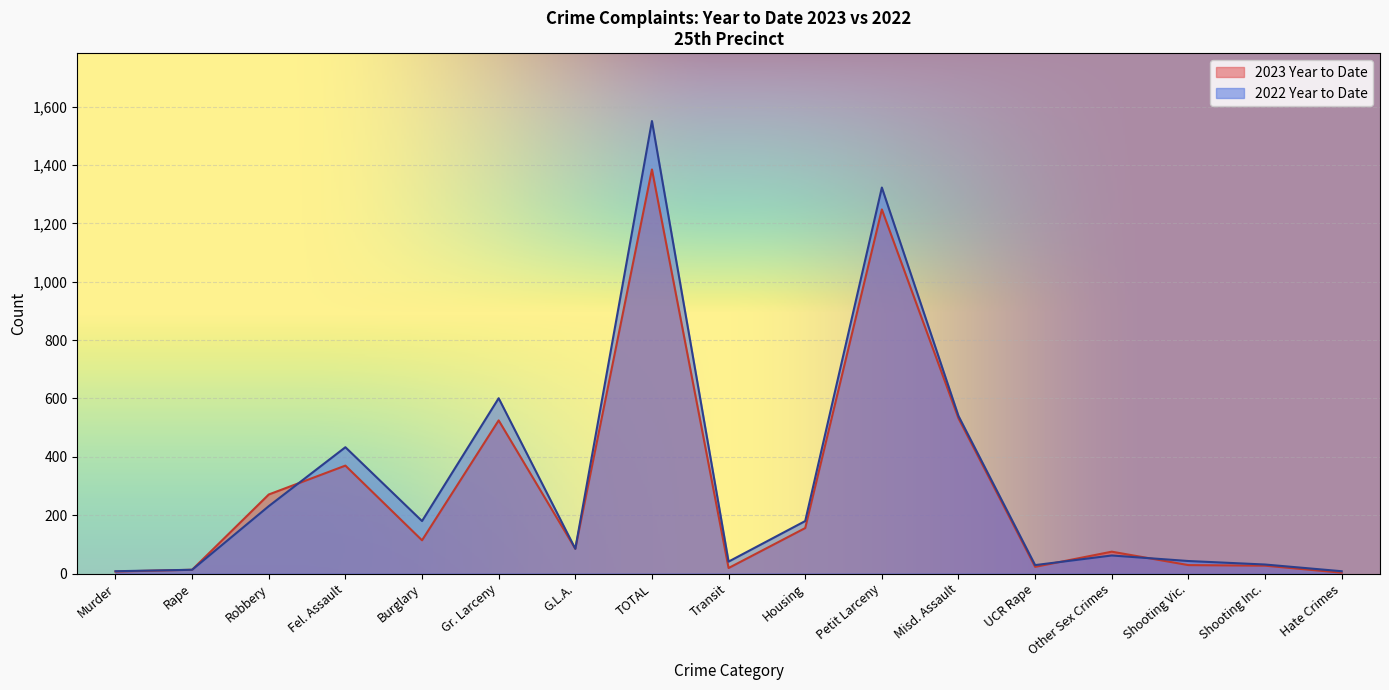

How many data points in 2023 Year to Date are above 85?

8